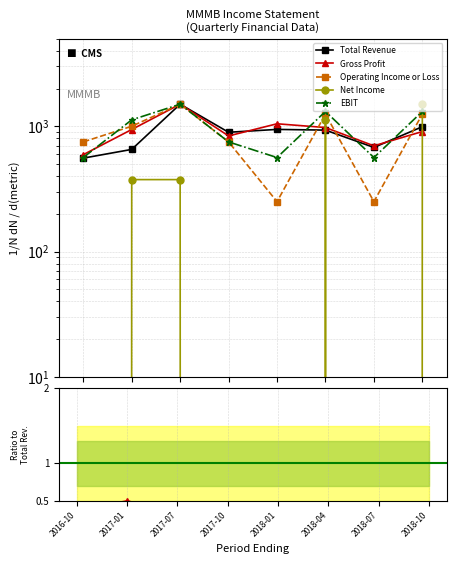

What is the label of the 5th point from the left?

2018-01